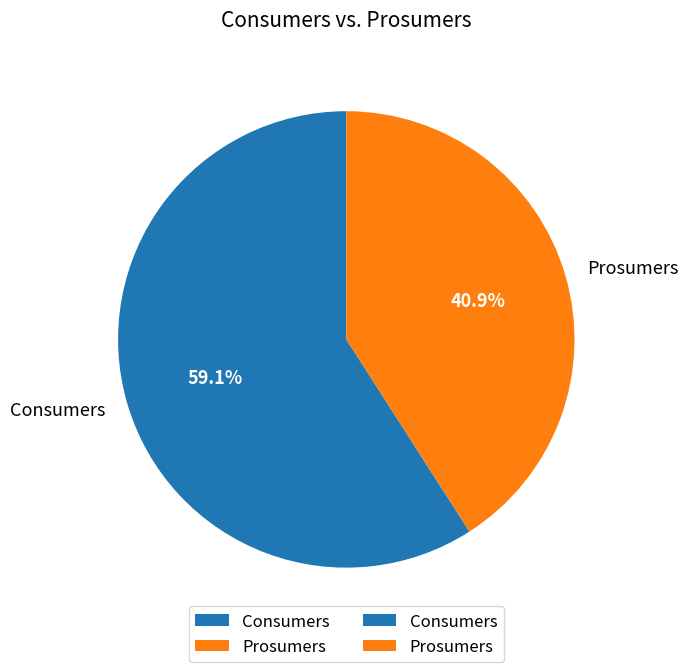

The Consumers slice represents 64% of the pie. True or false?

False